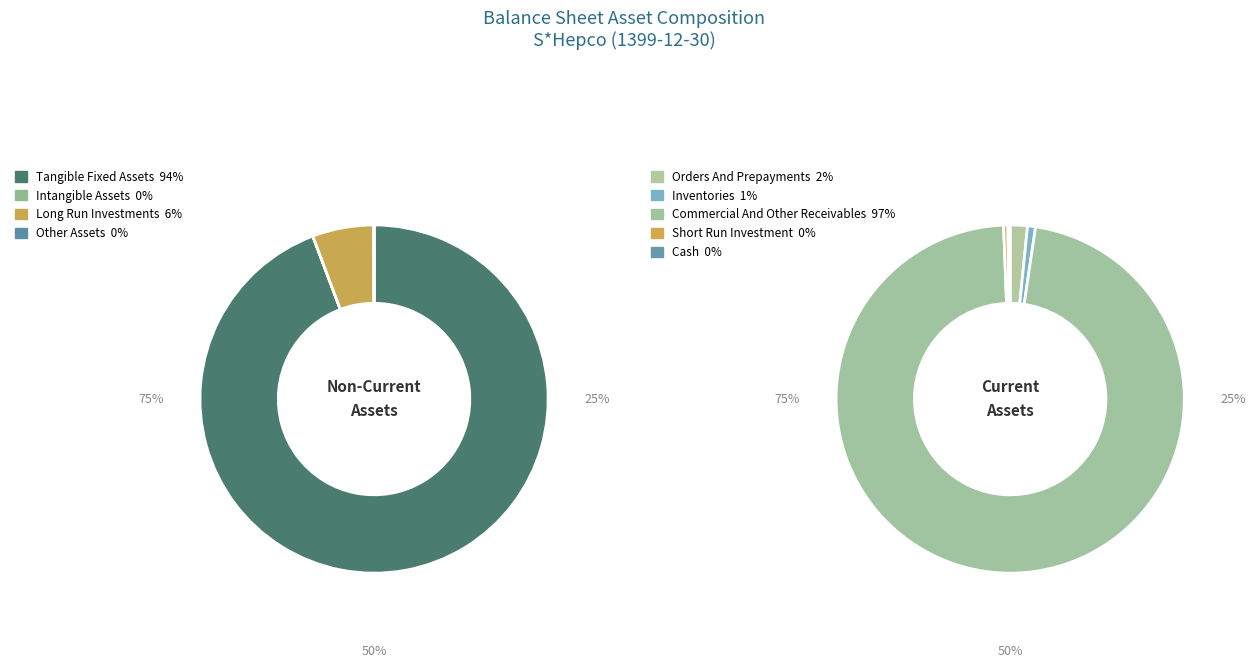

Which category has the smallest portion of the pie?

intangible_assets